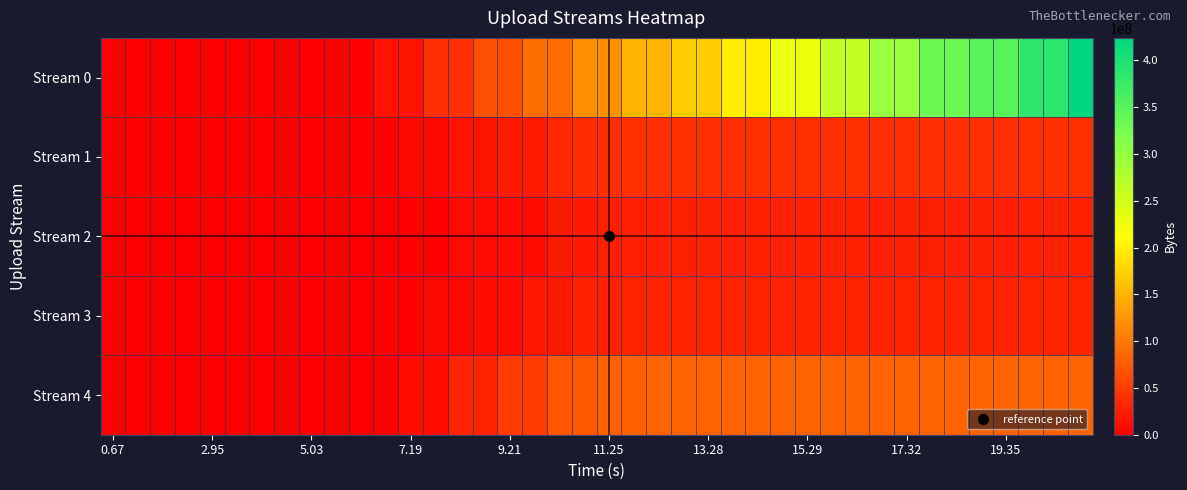

At how many categories does at least one series exceed 303543153?

7